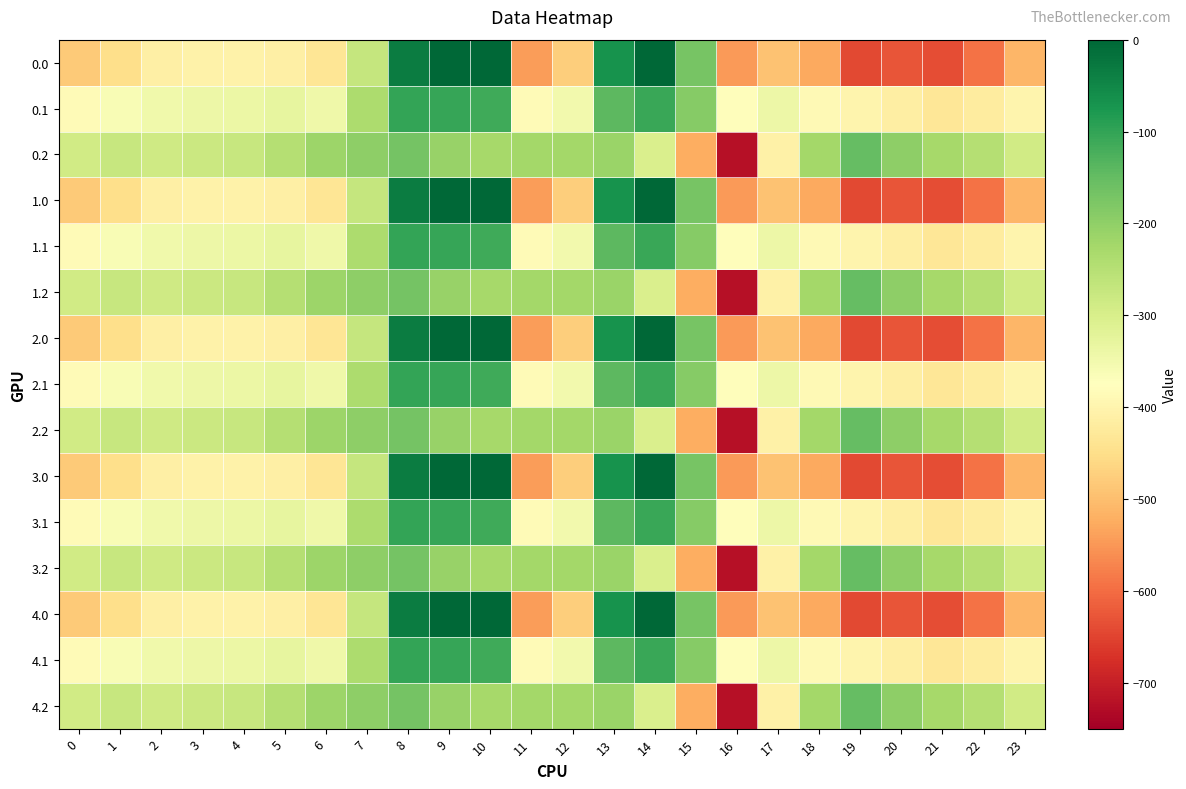

Rank the series by their maximum value, from lowest to highest.

0.2, 1.2, 2.2, 3.2, 4.2, 0.1, 1.1, 2.1, 3.1, 4.1, 0.0, 1.0, 2.0, 3.0, 4.0